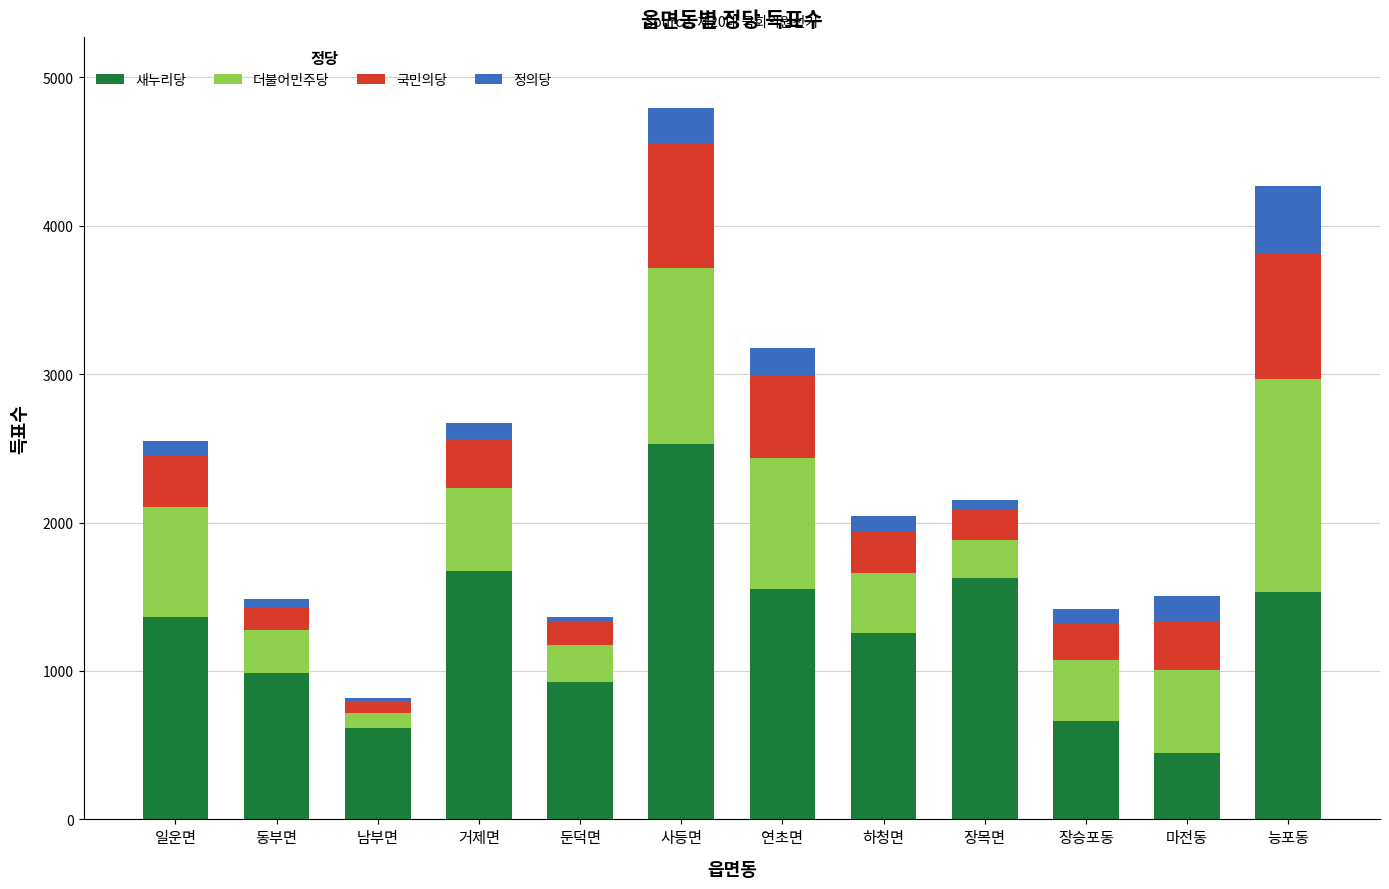

True or false: 새누리당 has a value of 1547 at 동부면.

False